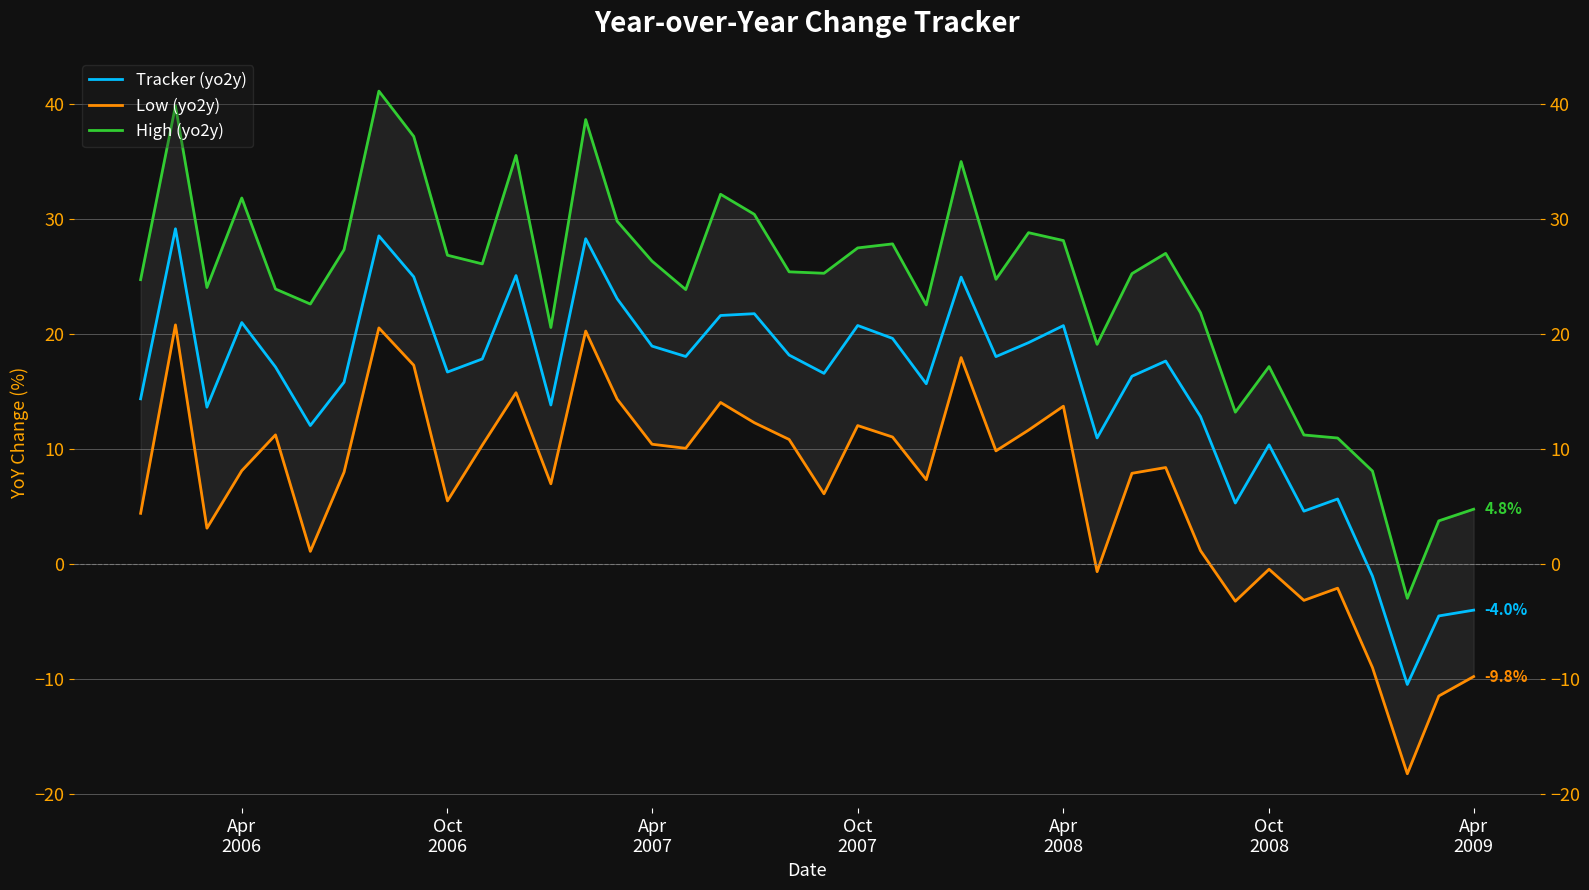

The Low (yo2y) series shows 5.3 at 17. True or false?

False